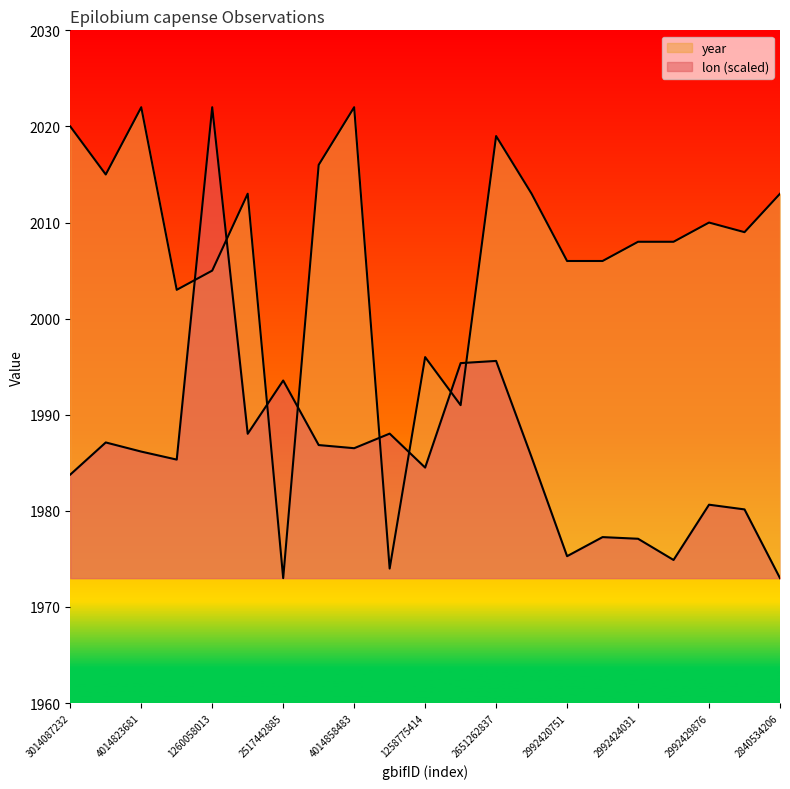

The value of lon at 2992429876 is 1252.4. True or false?

False